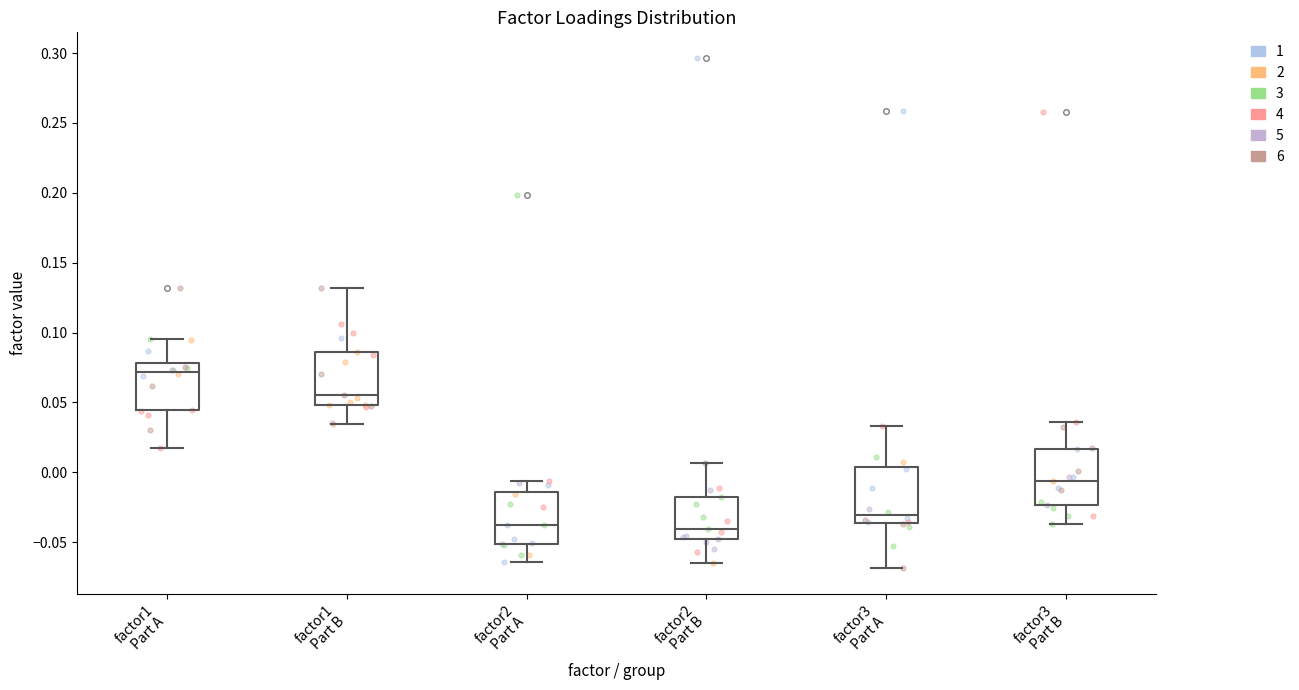

Reading left to right, read every box against the y-axis: the position of its median line, the range the box covers, and the ends of its whiskers. The values are not printed on the chart, so give them approximately, as read against the axis.

factor1 Part A: median 0.070, box 0.045 to 0.080, whiskers 0.015 to 0.095
factor1 Part B: median 0.055, box 0.050 to 0.085, whiskers 0.035 to 0.130
factor2 Part A: median -0.040, box -0.050 to -0.015, whiskers -0.065 to -0.005
factor2 Part B: median -0.040, box -0.050 to -0.020, whiskers -0.065 to 0.005
factor3 Part A: median -0.030, box -0.035 to 0.005, whiskers -0.070 to 0.035
factor3 Part B: median -0.005, box -0.025 to 0.015, whiskers -0.035 to 0.035